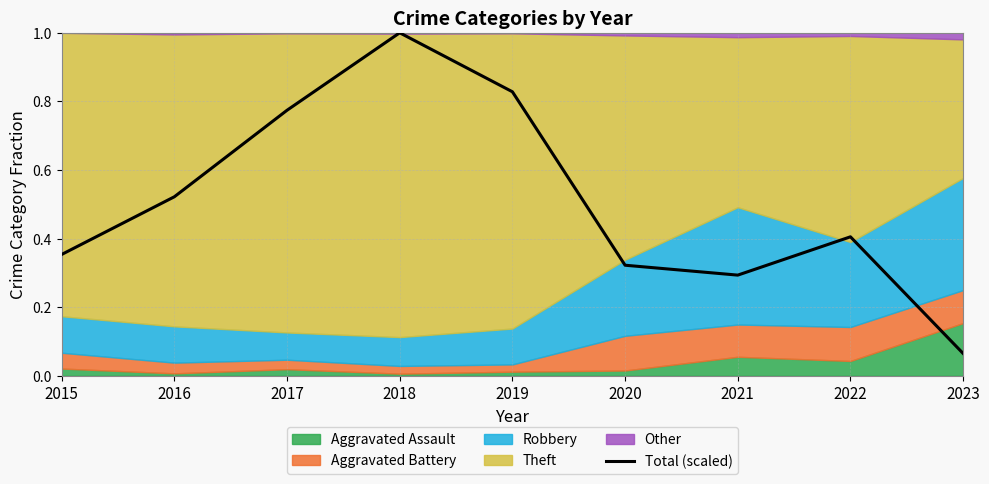

Between 2015 and 2023, which is larger?

2015